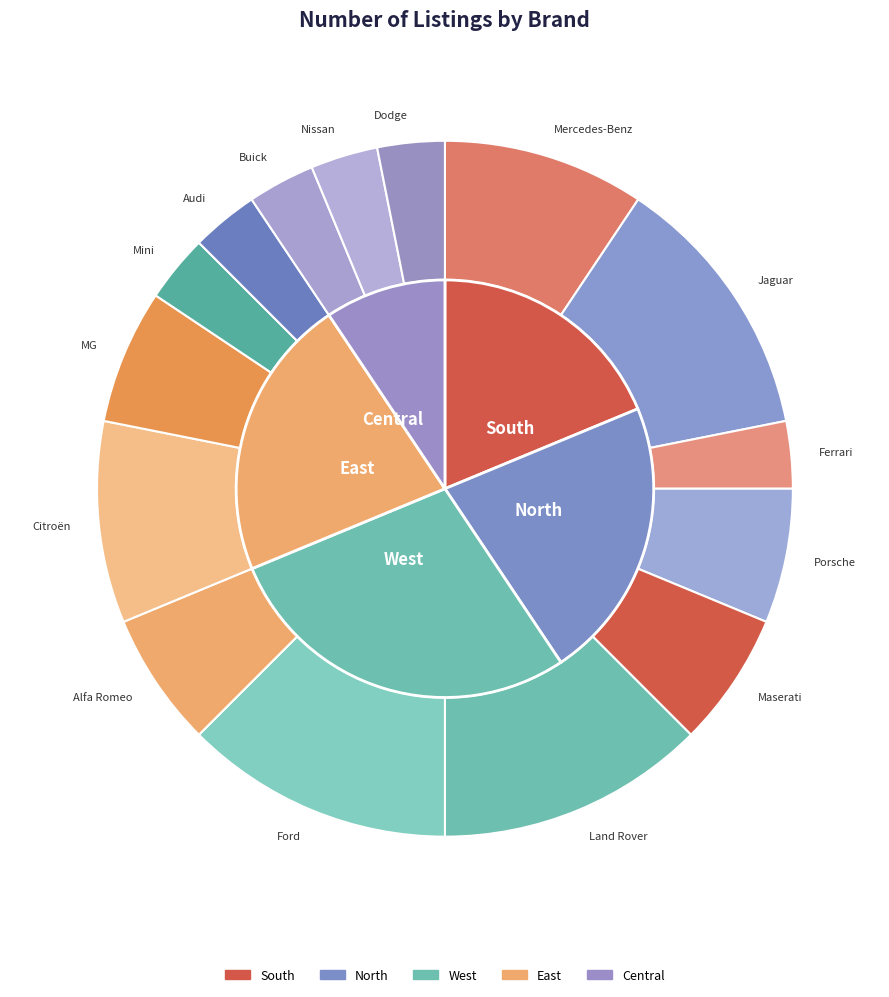

Which slice is the smallest?

Ferrari